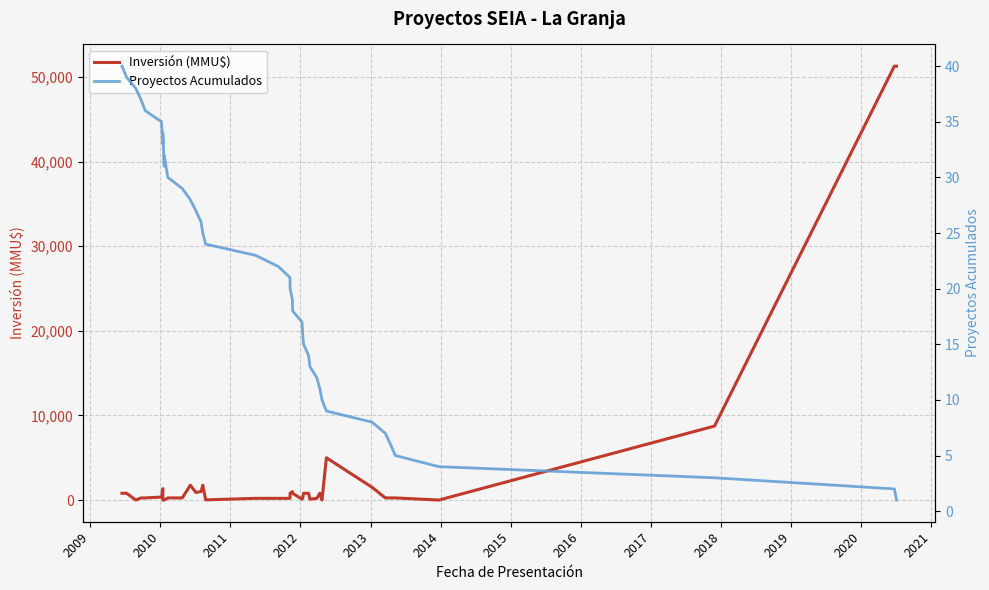

How many lines are shown in the chart?

2